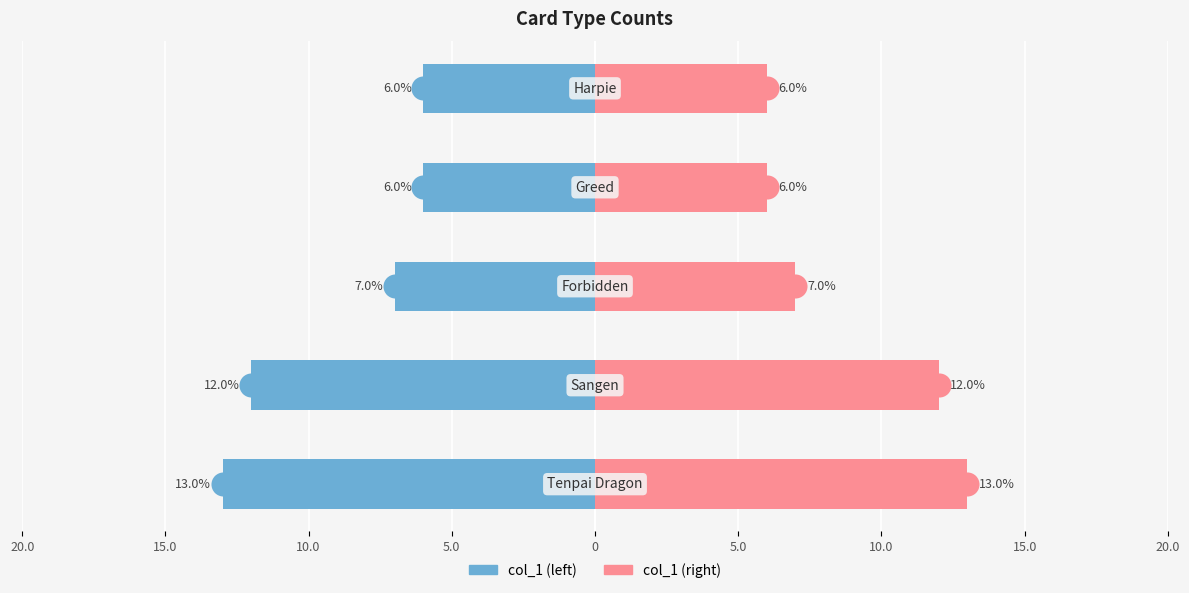

Which series has the widest spread of Y values?

col_1